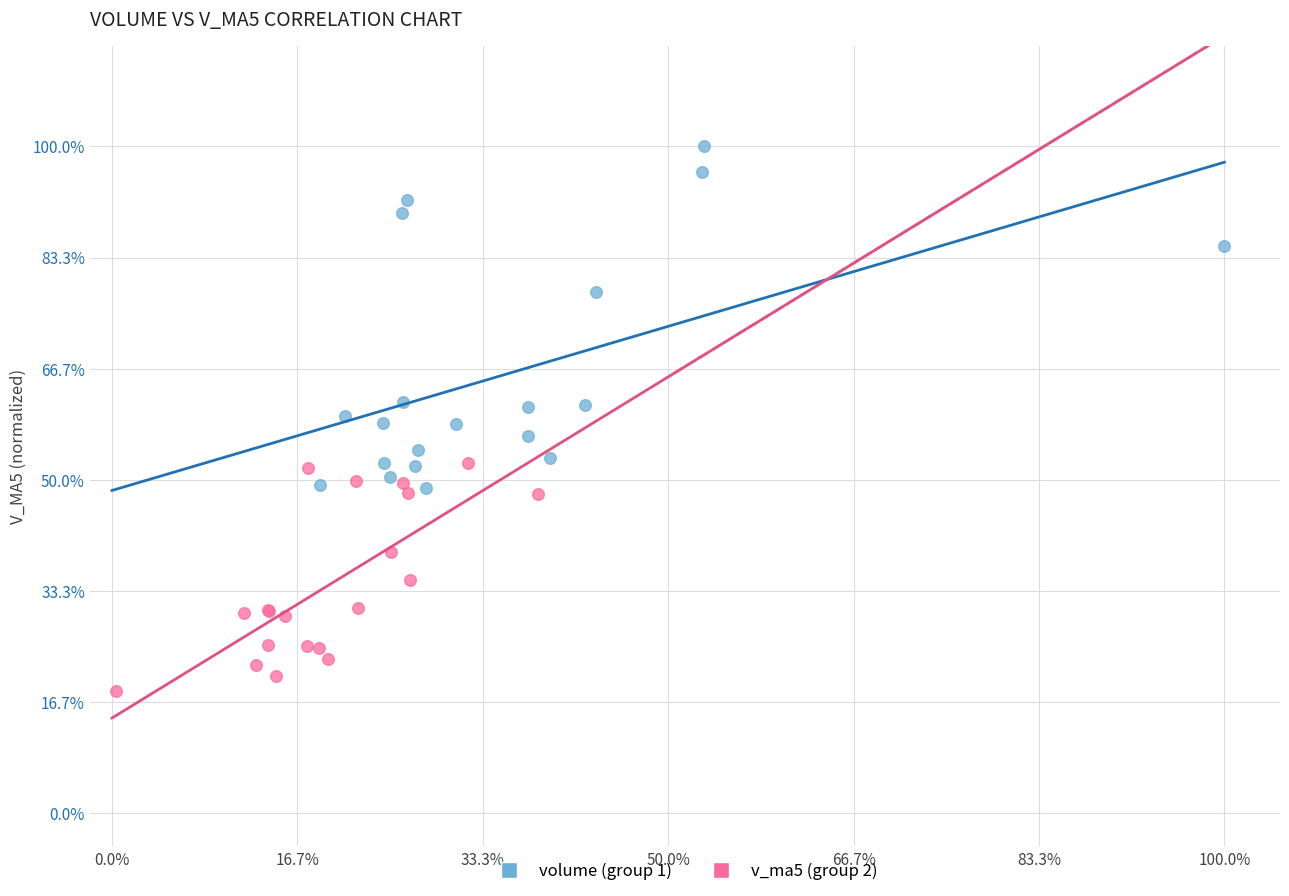

What are all the series names shown in the legend?

volume (group 1), v_ma5 (group 2)